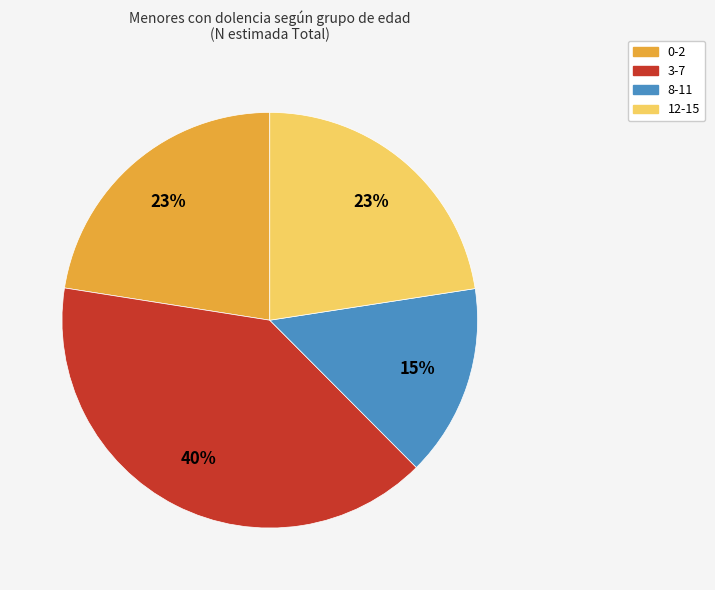

To the nearest percent, what percentage of the pie is 12-15?

23%